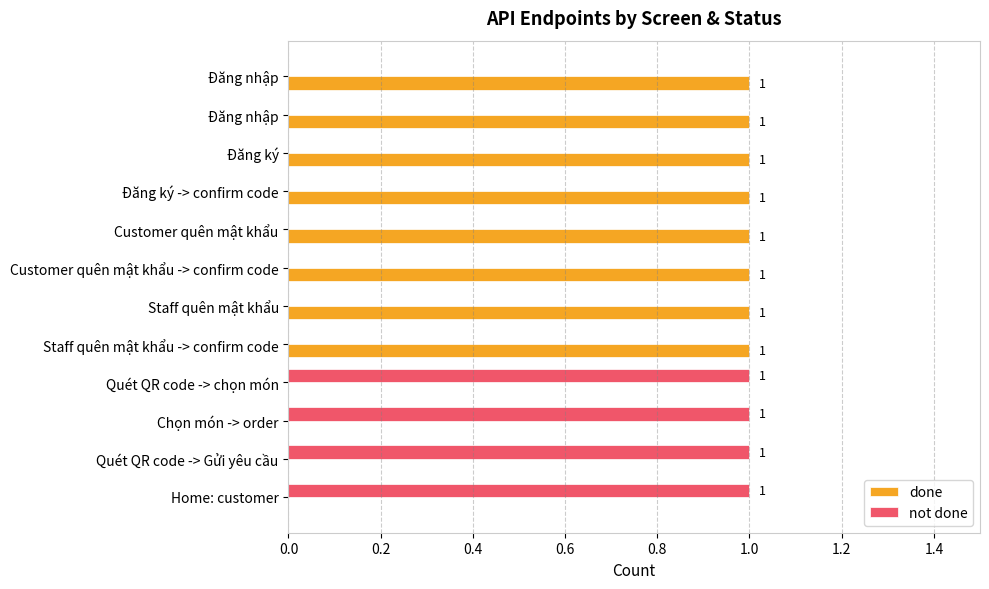

Rank the series by their maximum value, from lowest to highest.

done, not done